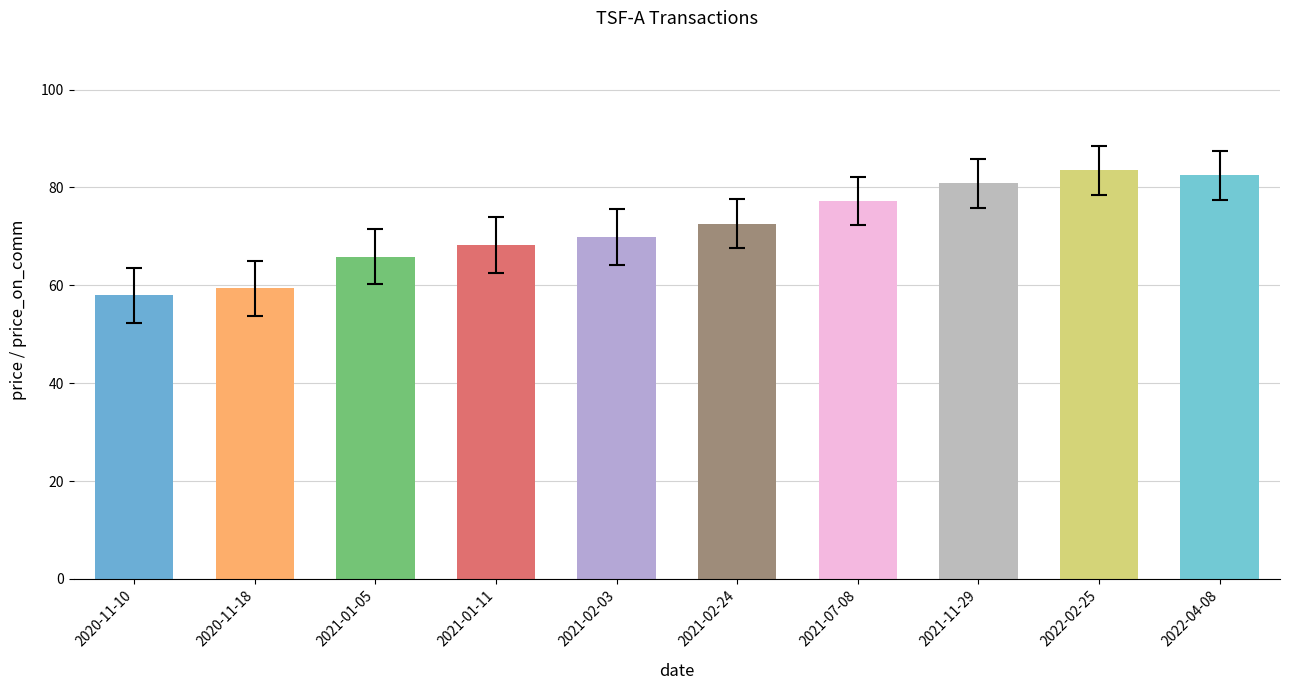

At which label does the data first exceed 72?

2021-02-24